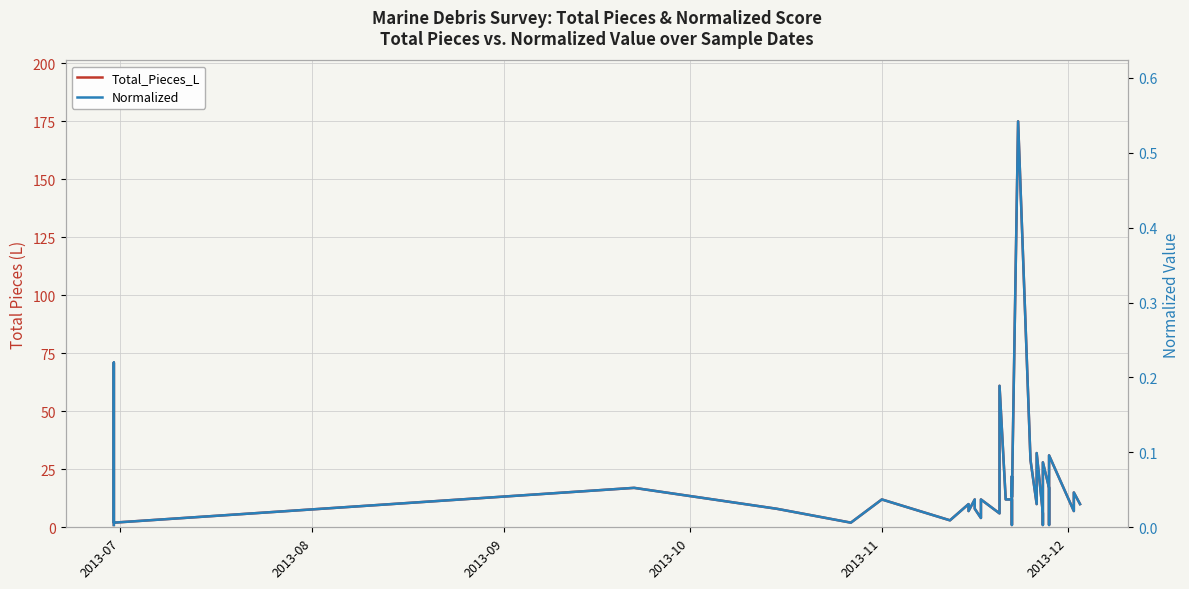

True or false: Total_Pieces_L and Normalized intersect in this chart.

False